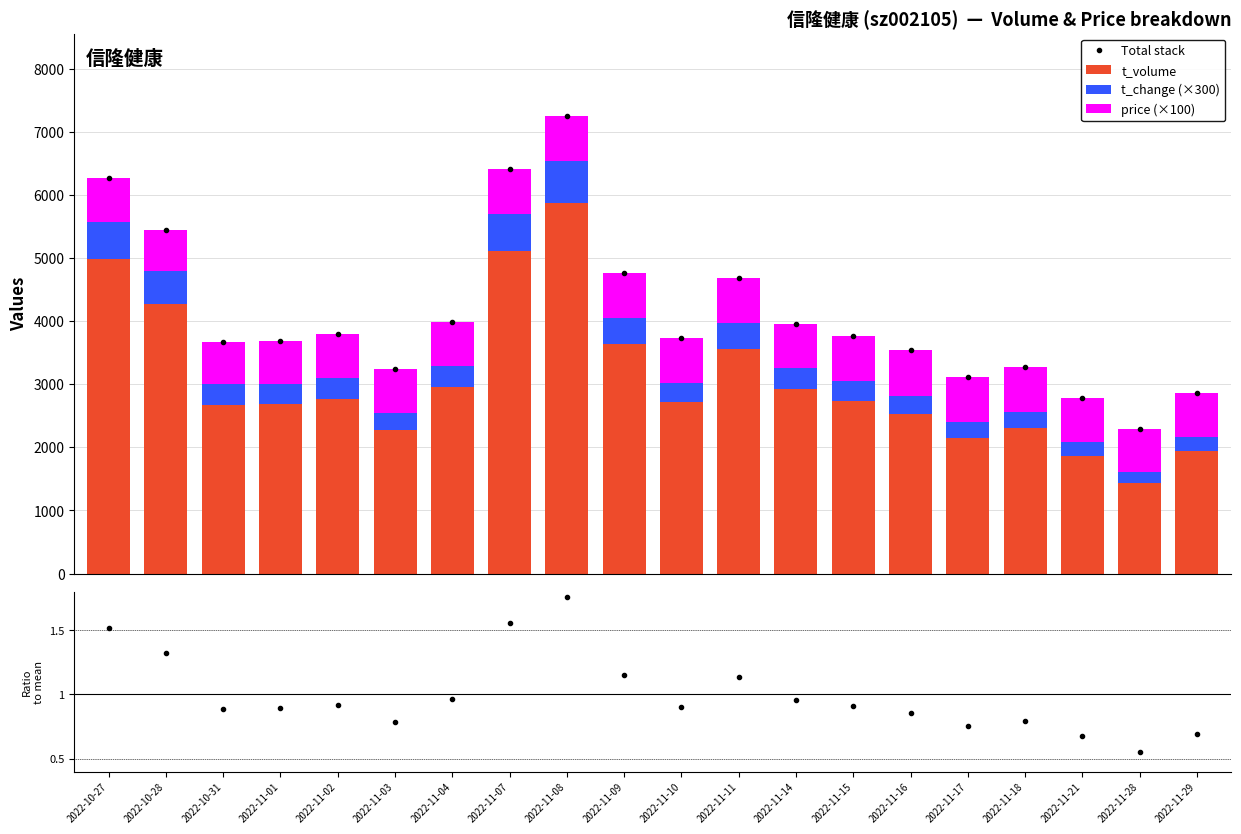

At which label does Total stack first exceed 3761?

2022-10-27